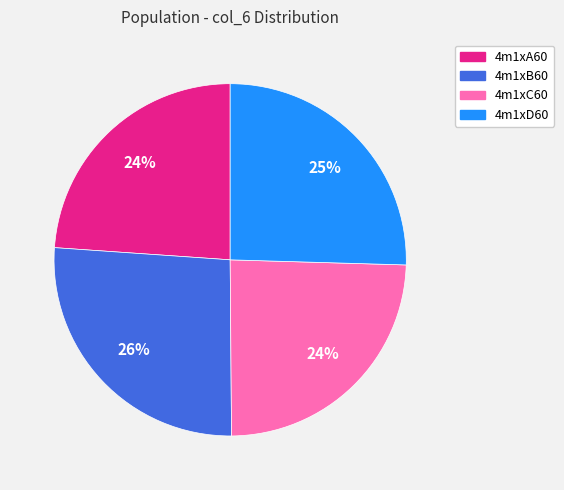

Count the number of slices in the pie.

4